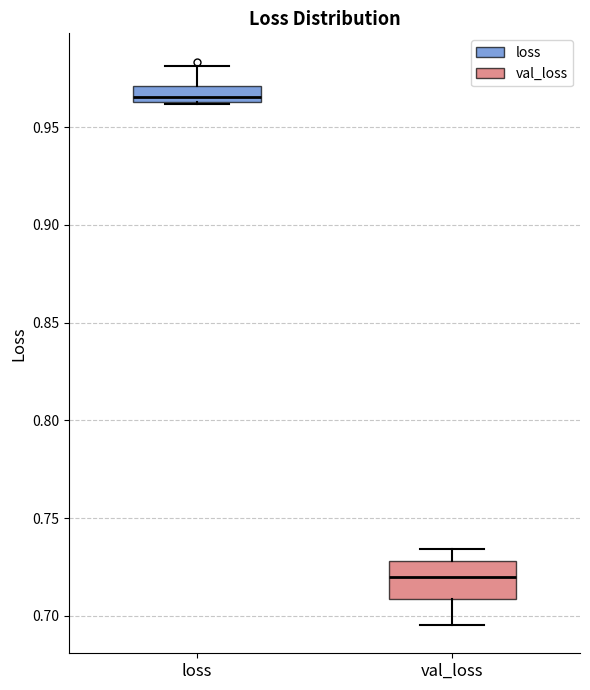

Reading left to right, transcribe this box plot: for each box, give where its median line is, the range the box spans, and where its two whiskers end, as read against the y-axis. The values are not printed on the chart, so give them approximately, as read against the axis.

loss: median 0.965 (just above the box's lower edge), box 0.965 to 0.970, whiskers 0.960 to 0.980
val_loss: median 0.720, box 0.710 to 0.730, whiskers 0.695 to 0.735